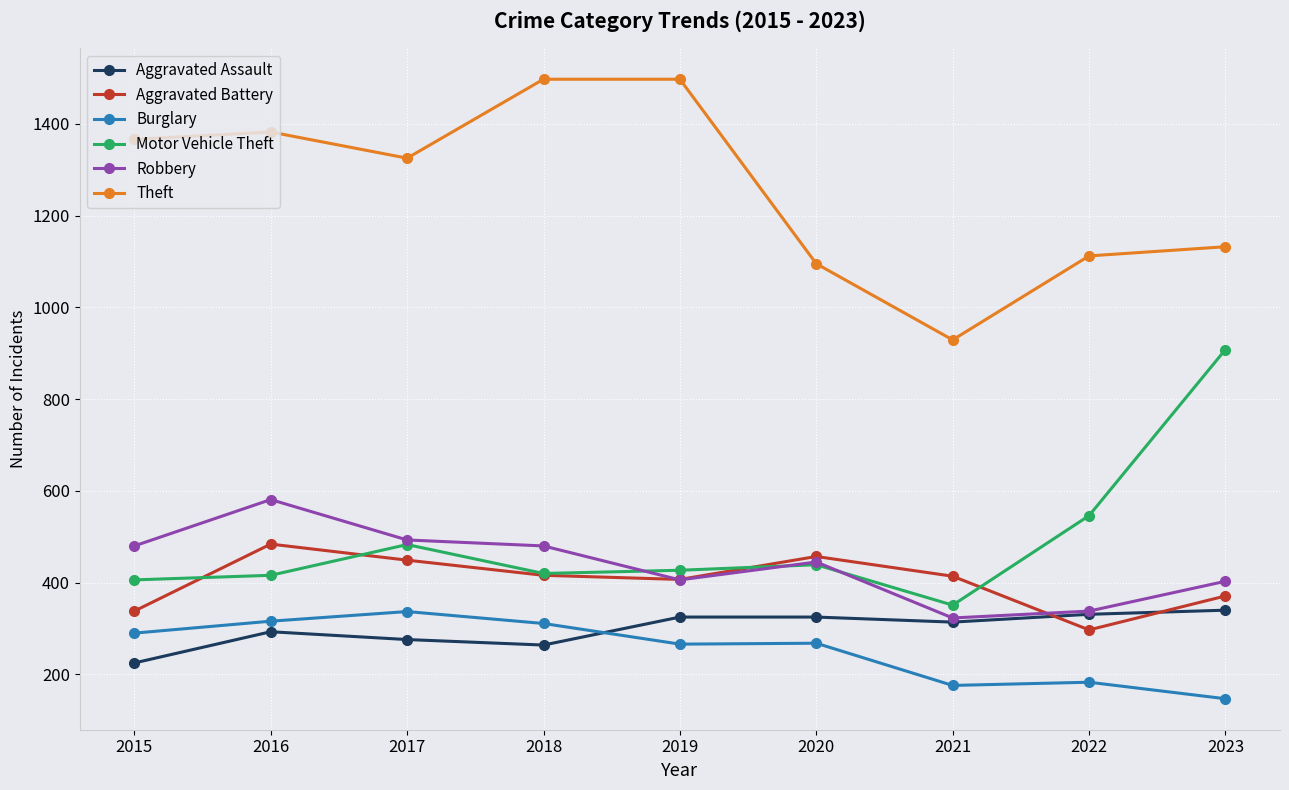

Rank the series at 2015 from highest to lowest value.

Theft, Robbery, Motor Vehicle Theft, Aggravated Battery, Burglary, Aggravated Assault